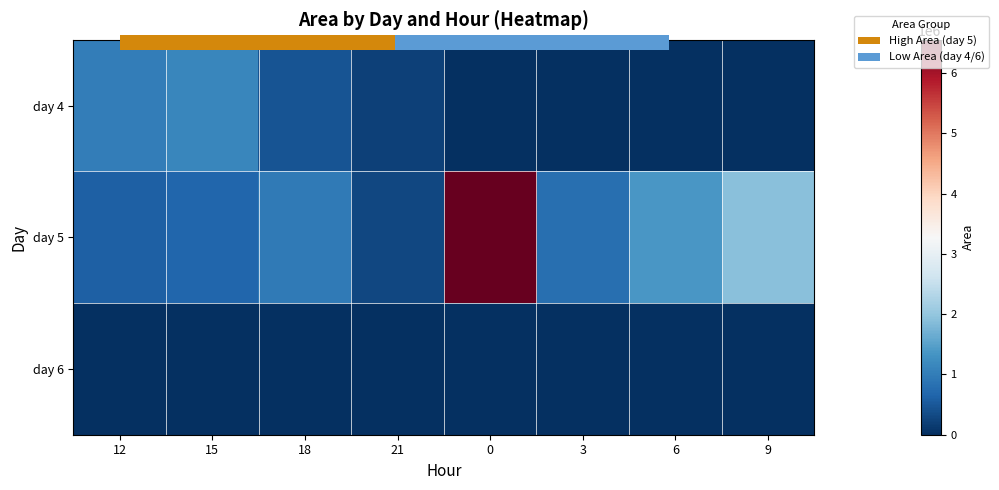

Rank the series by their maximum value, from highest to lowest.

day 5, day 4, day 6